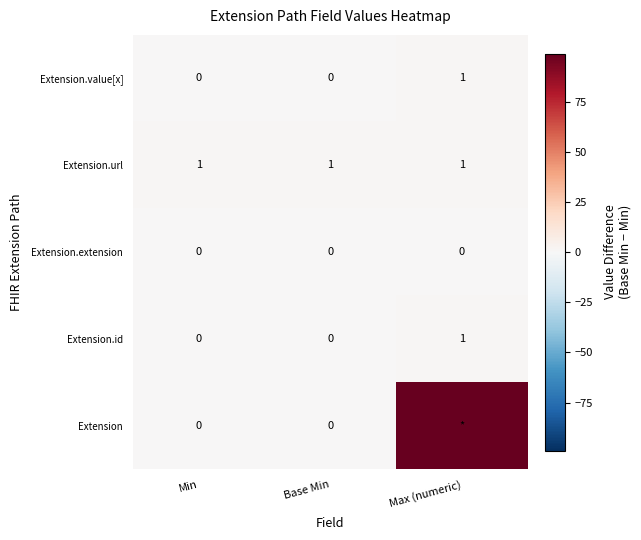

Is it true that Extension.url equals 0 at Min?

False